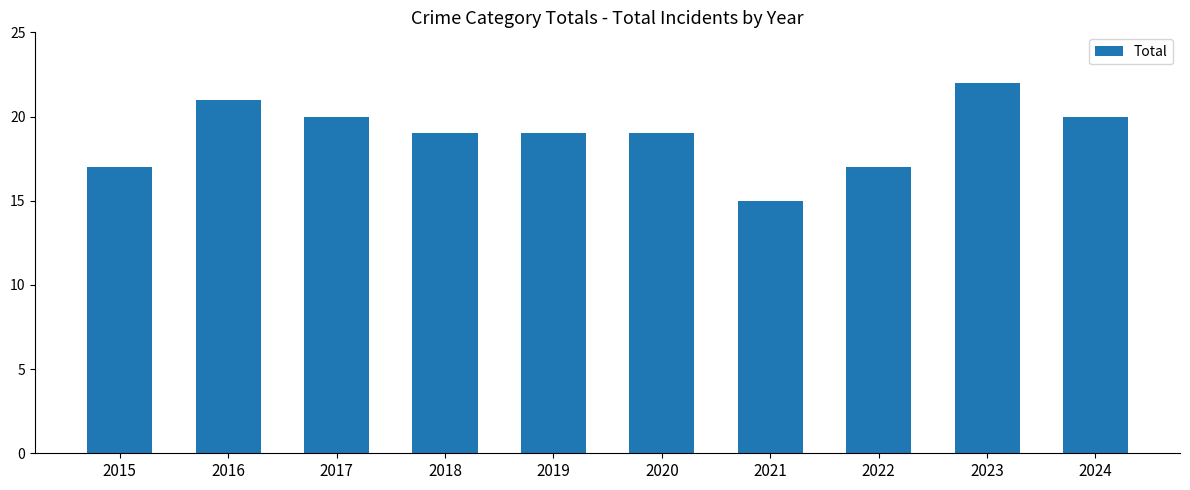

What is the change in value from 2016 to 2023?

+1